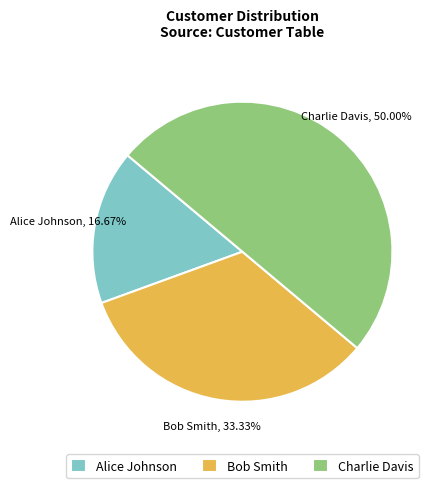

Which slice is the smallest?

Alice Johnson